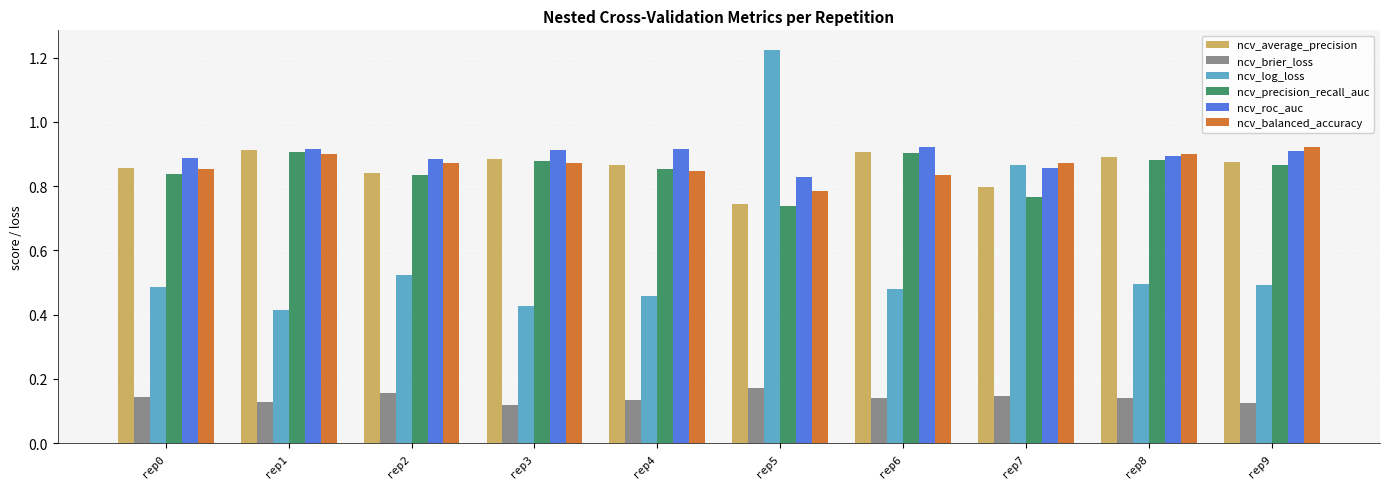

At which label is ncv_precision_recall_auc closest to 0?

rep5